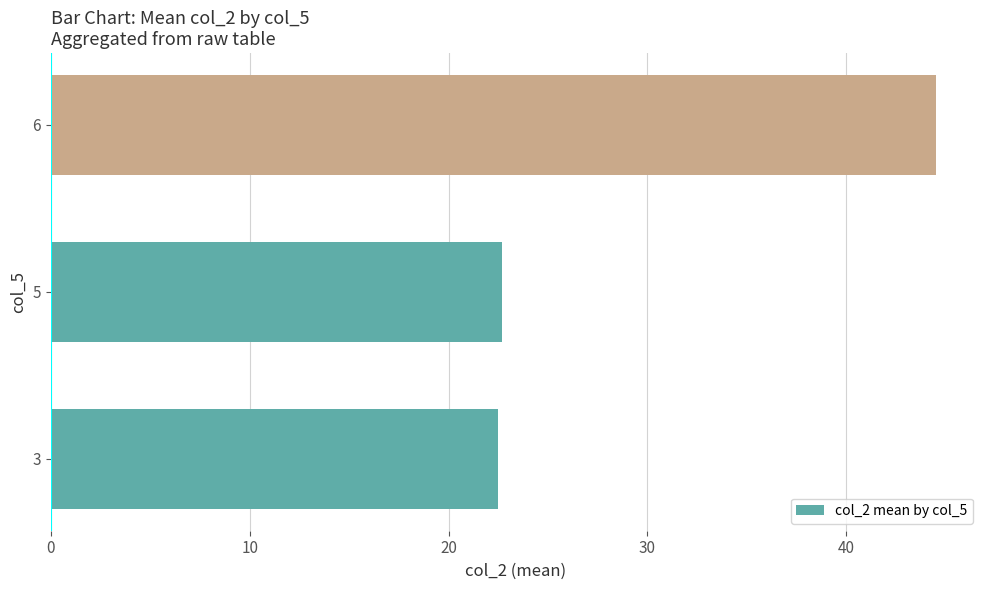

The value at 6 is 12.9. True or false?

False